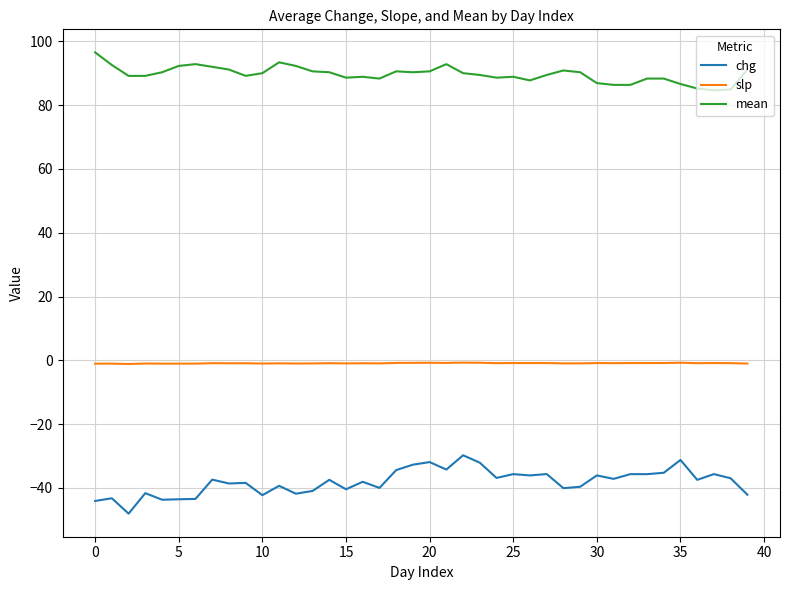

Which series has the largest total across all categories?

mean